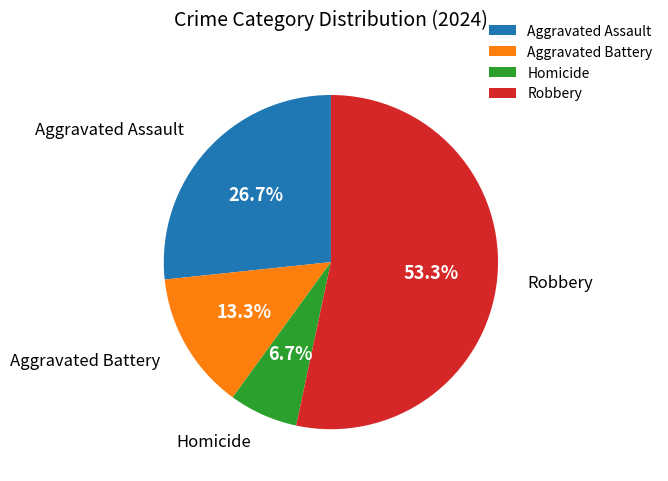

Which slice is the smallest?

Homicide